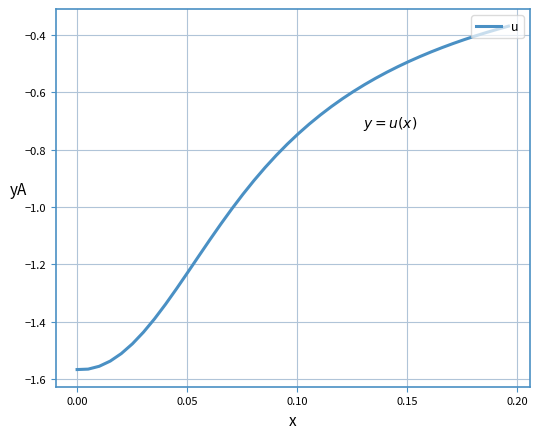

Is this an area chart (filled region under the line)?

No